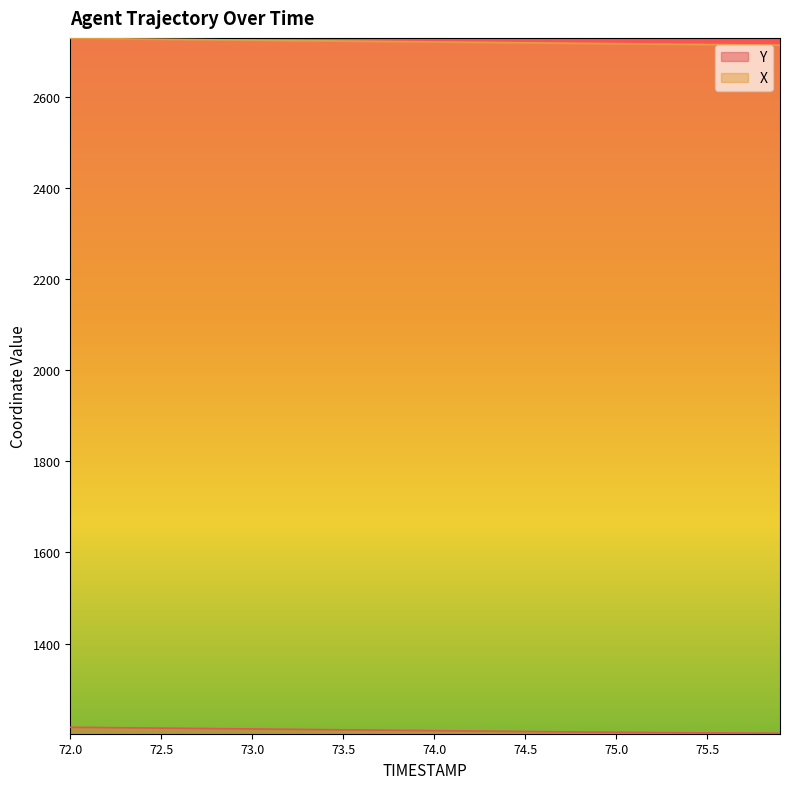

What is the label of the 1st point from the left?

72.0